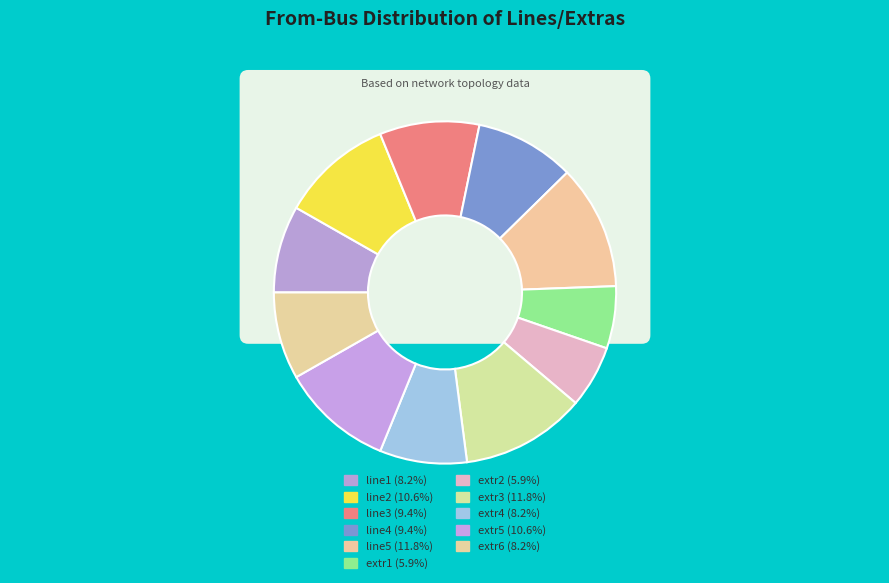

To the nearest percent, what percentage of the pie is line3?

9%